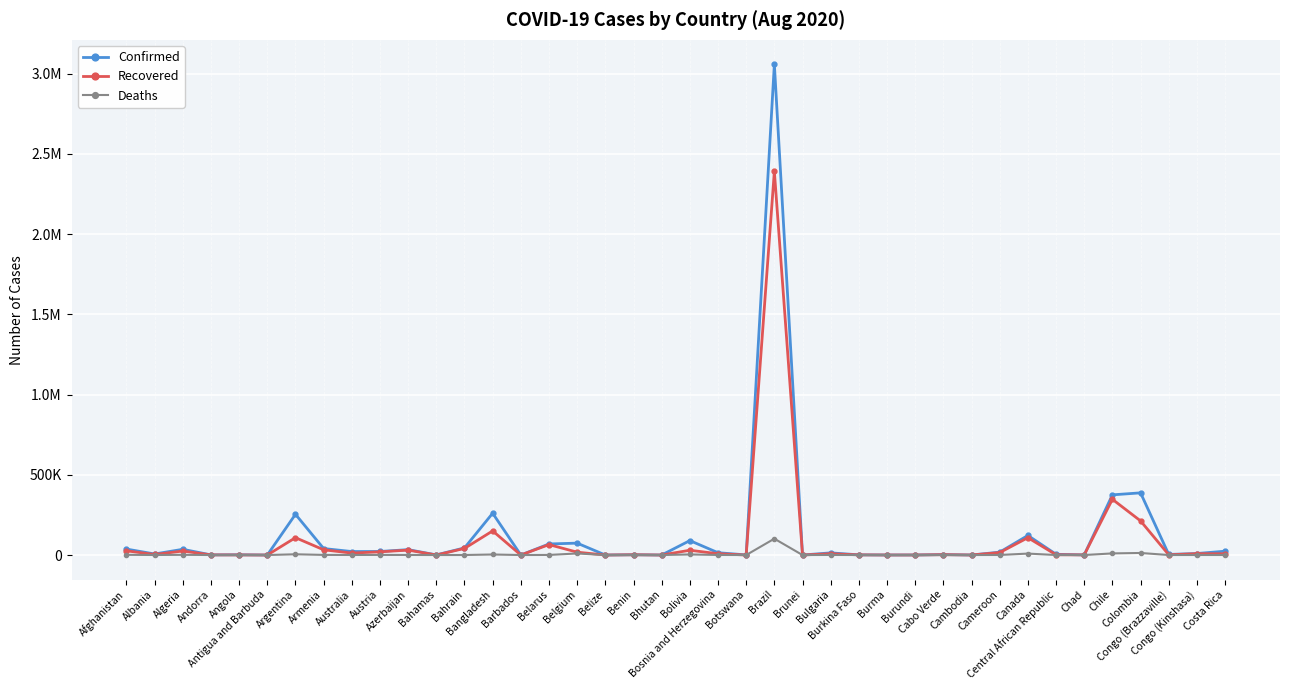

Is this an area chart (filled region under the line)?

No